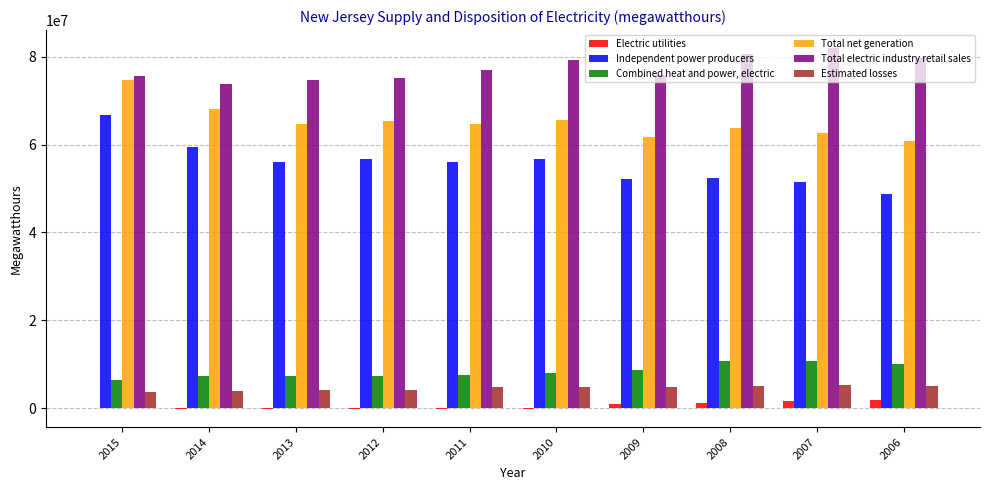

Does the chart contain stacked bars?

No